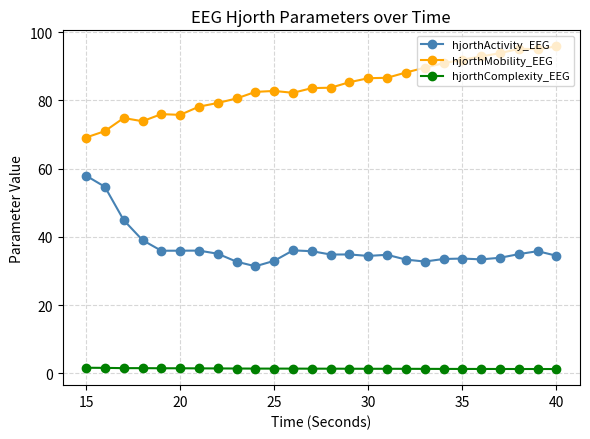

What is the minimum value for hjorthComplexity_EEG?

1.2